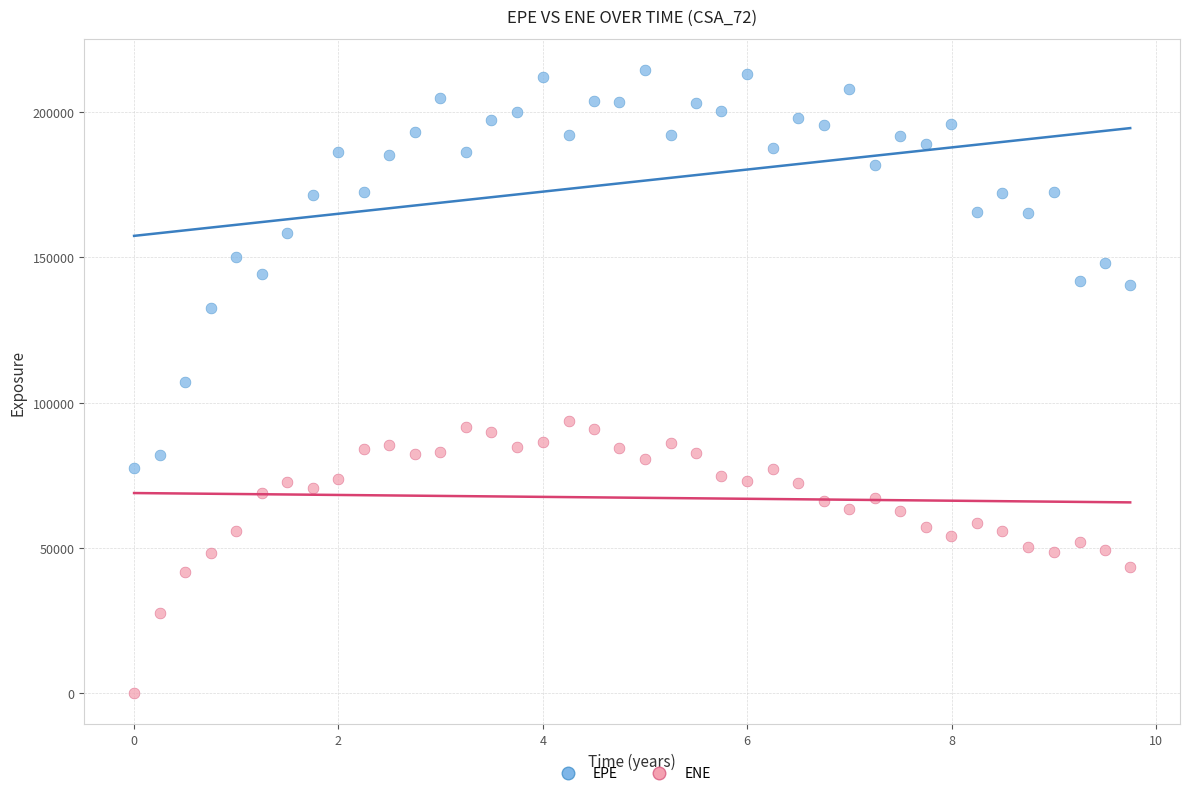

What are all the series names shown in the legend?

EPE, ENE